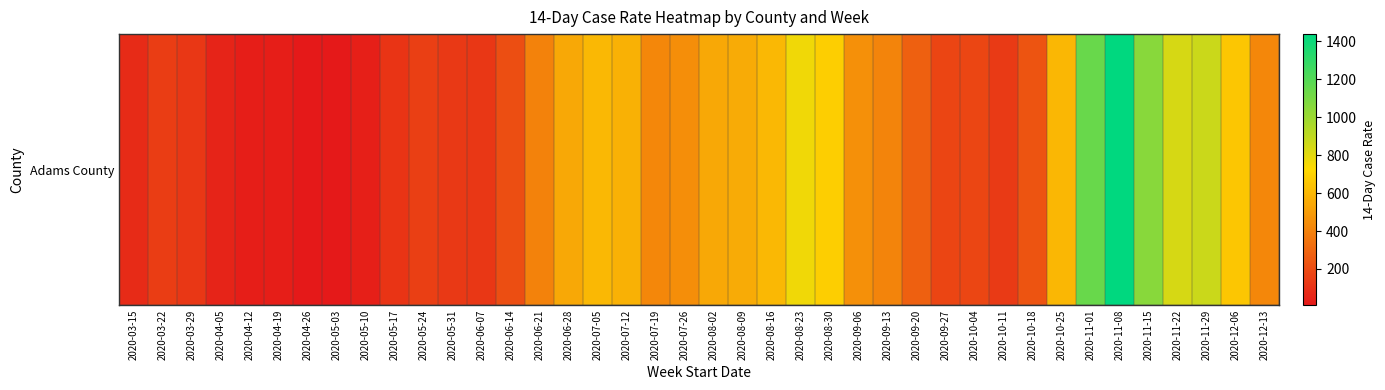

What is the change in value from 2020-03-29 to 2020-10-18?

+107.6